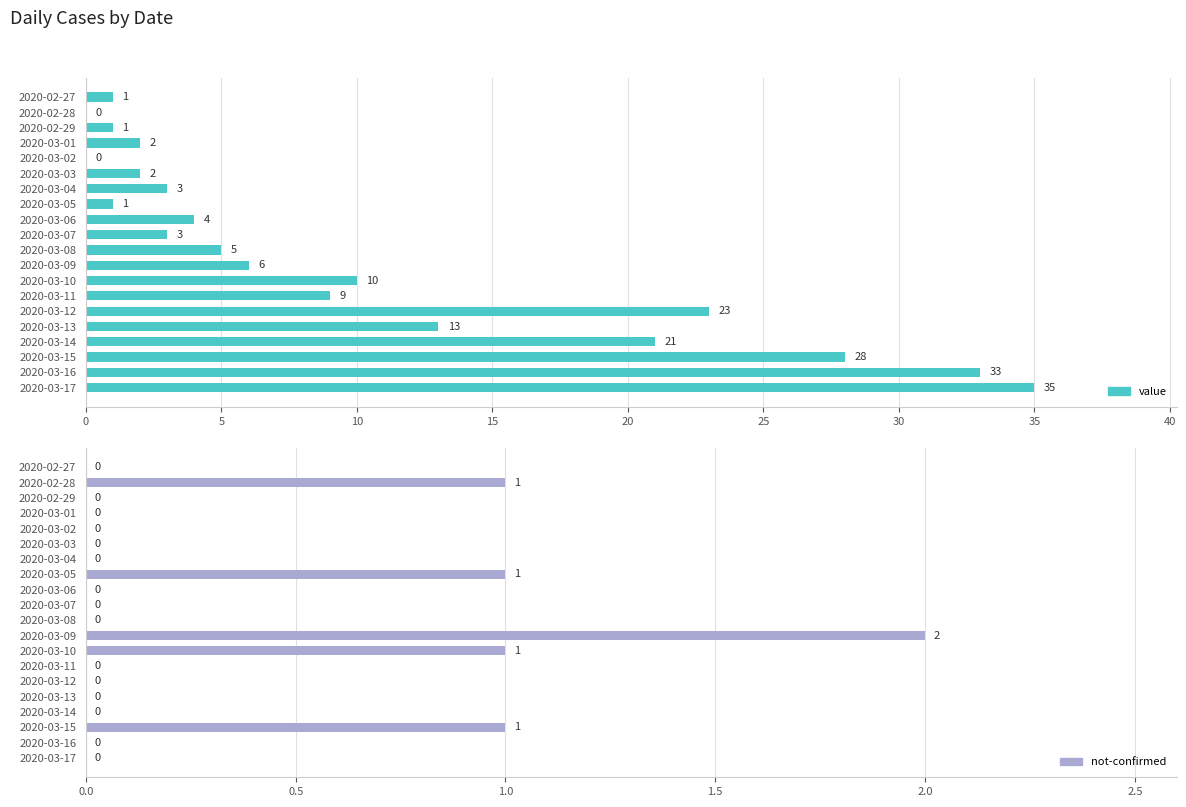

The value of value at 2020-03-16 is 12. True or false?

False